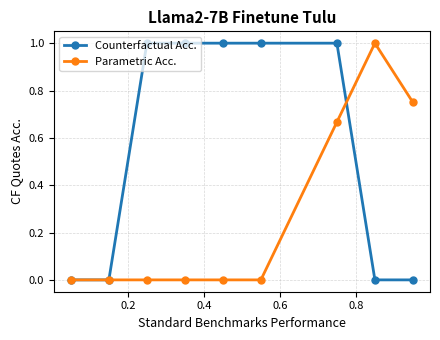

How many lines are shown in the chart?

2